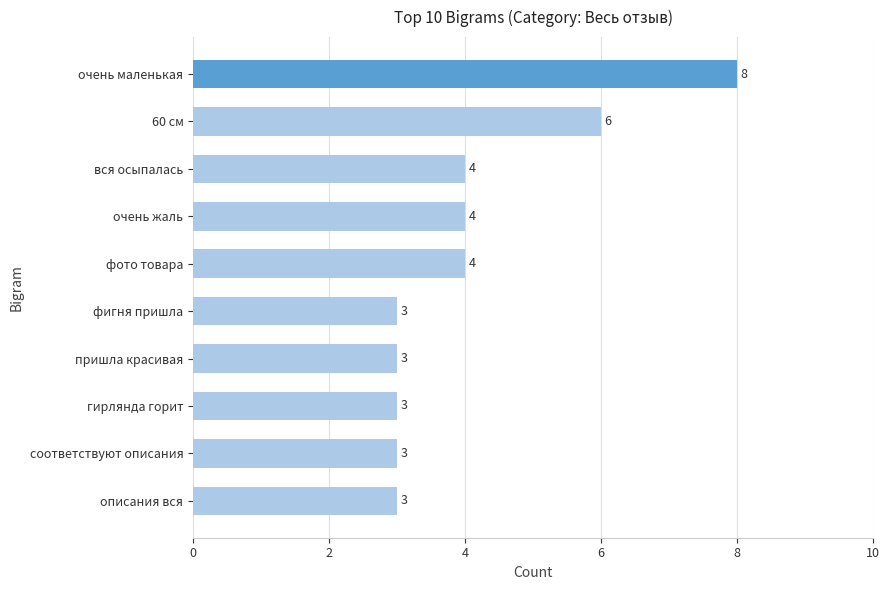

Are the bars horizontal?

Yes